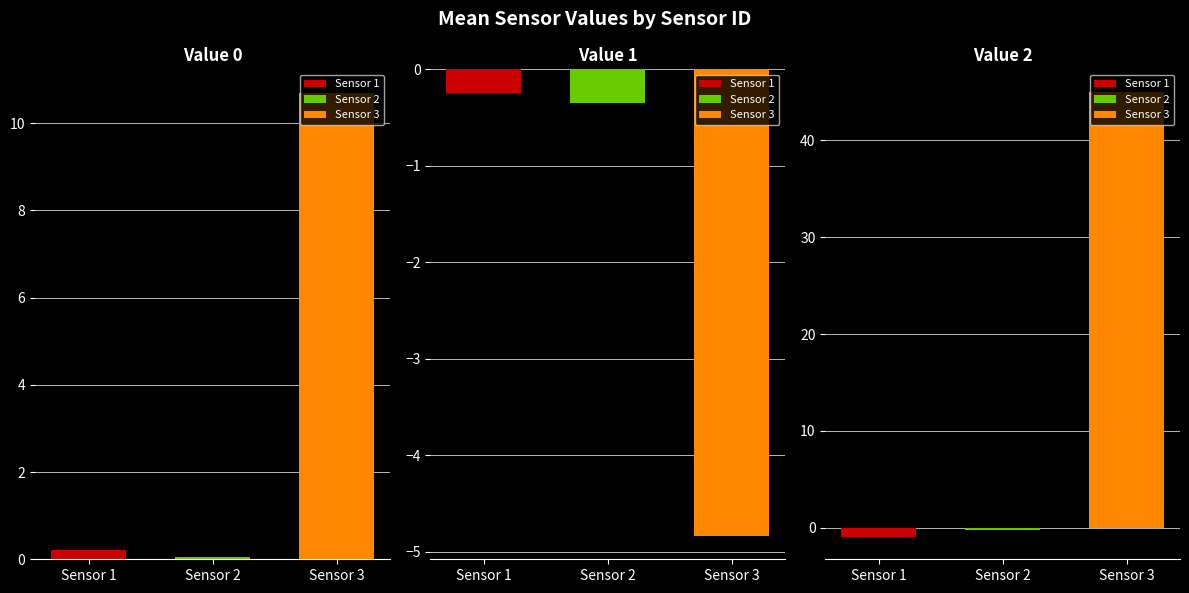

Which series has the largest total across all categories?

Value 2